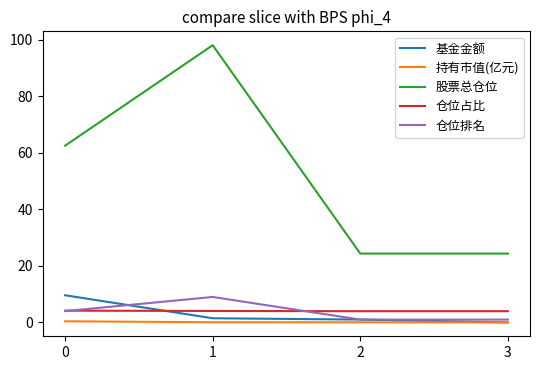

Between 0 and 3, which series saw the biggest shift?

股票总仓位